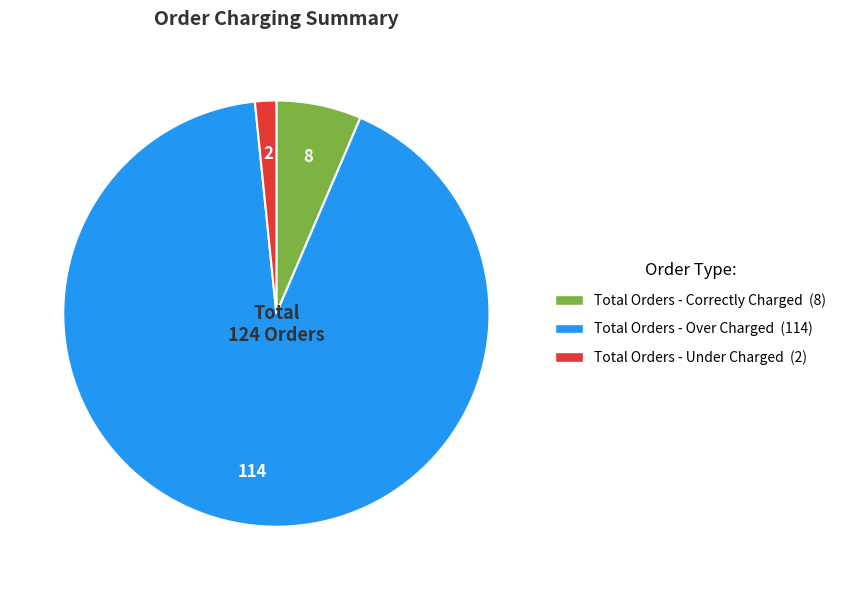

What is the largest slice in the pie chart?

Total Orders - Over Charged